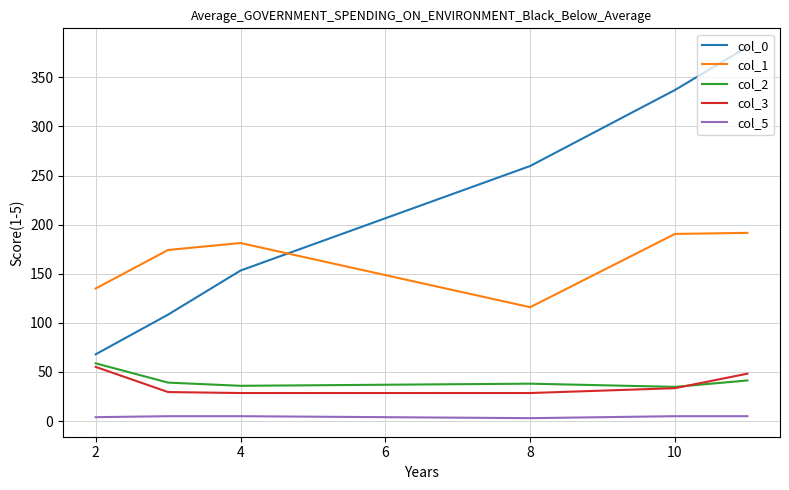

True or false: col_5 and col_0 cross at least once.

False